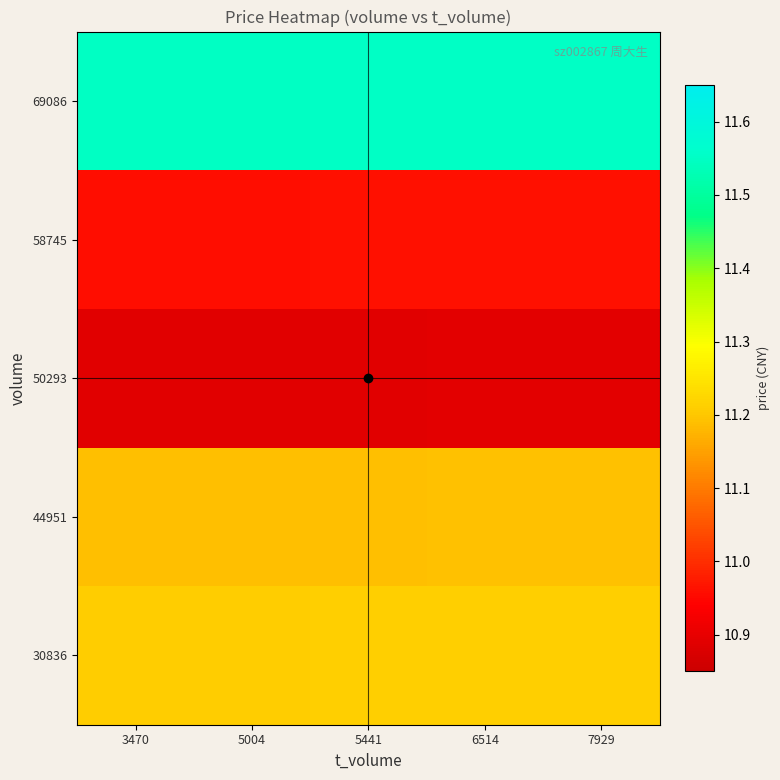

Reading right to left, list all the values displayed in this chart.

30836: 7929=11.2	6514=11.2	5441=11.2	5004=11.2	3470=11.2
44951: 7929=11.2	6514=11.2	5441=11.2	5004=11.2	3470=11.2
50293: 7929=10.9	6514=10.9	5441=10.9	5004=10.9	3470=10.9
58745: 7929=11.0	6514=11.0	5441=11.0	5004=11.0	3470=11.0
69086: 7929=11.6	6514=11.6	5441=11.6	5004=11.5	3470=11.5